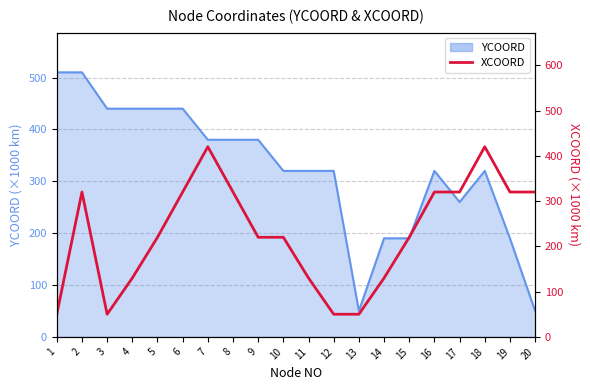

How many data points are less than 220?

7